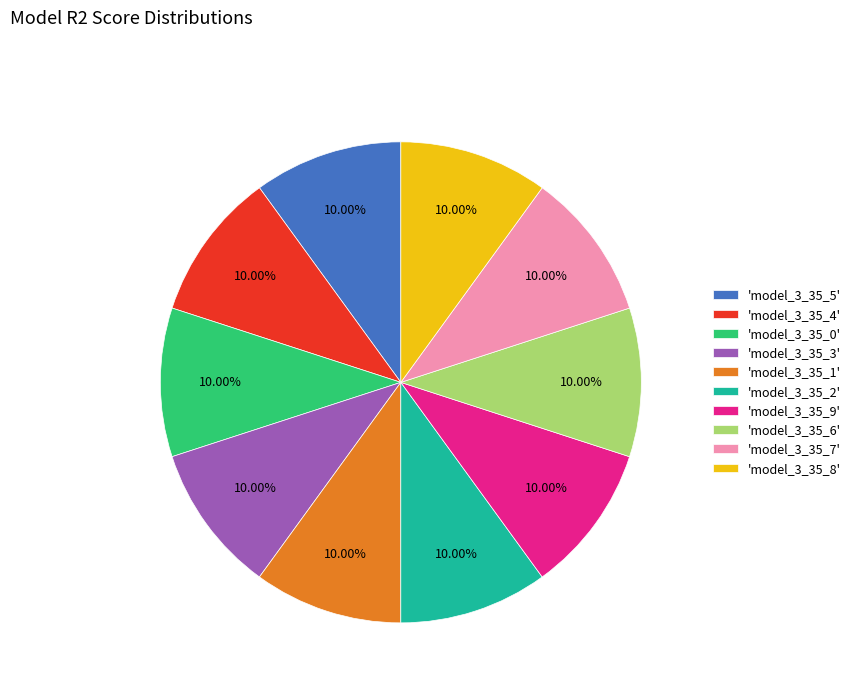

How many slices are in this pie chart?

10